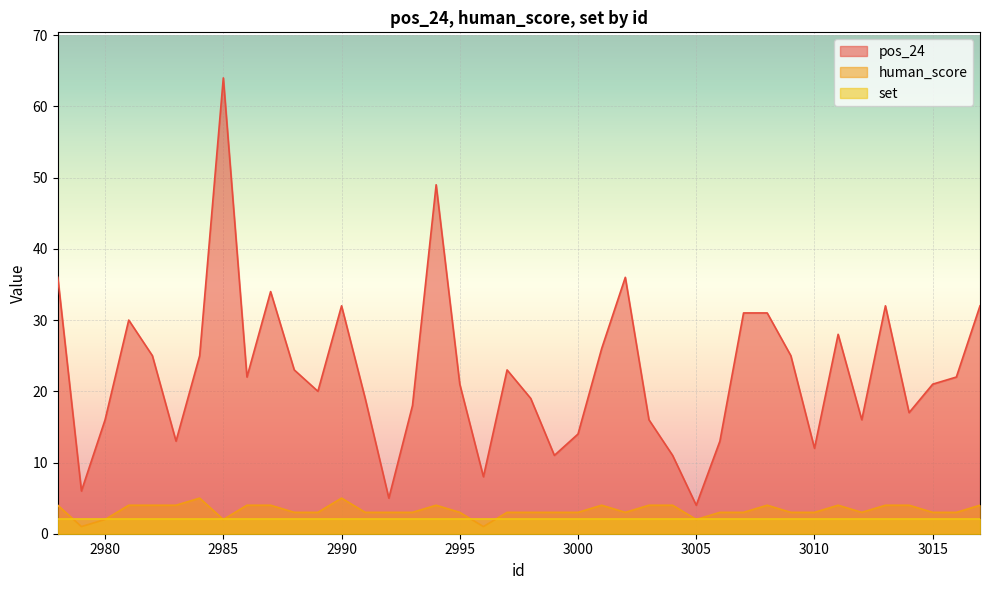

Which series has the largest total across all categories?

pos_24